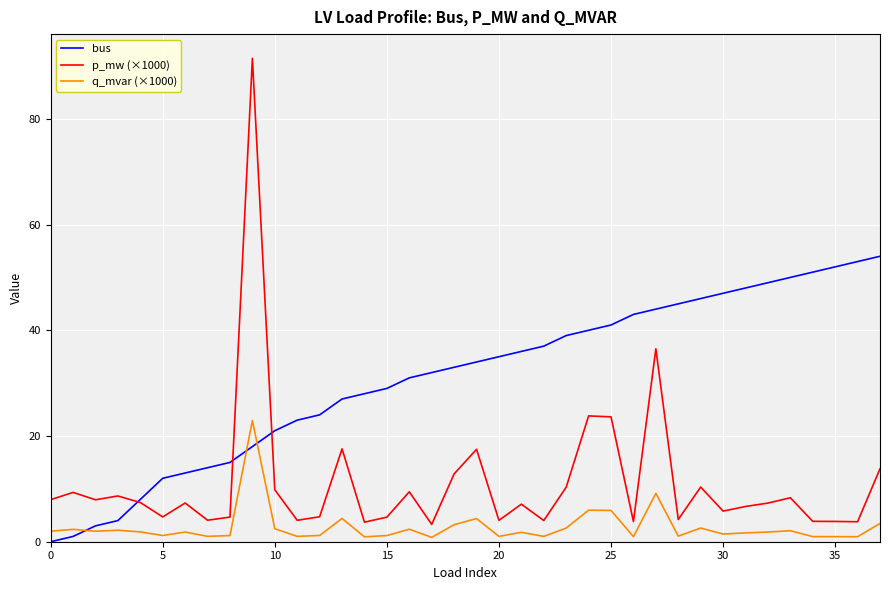

True or false: p_mw (×1000) has more than 1 points higher than both neighbors.

True